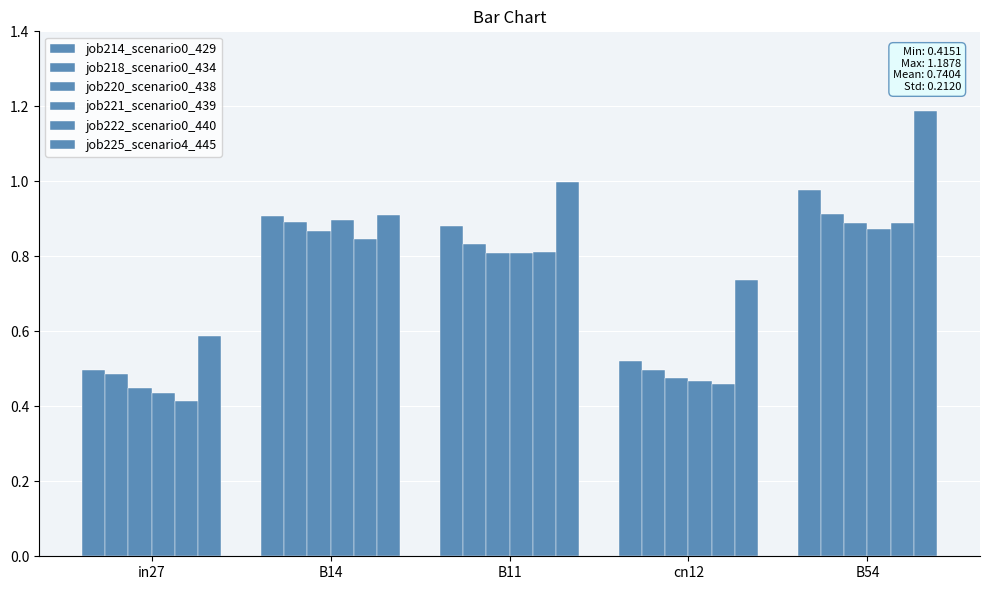

Does the chart contain stacked bars?

No